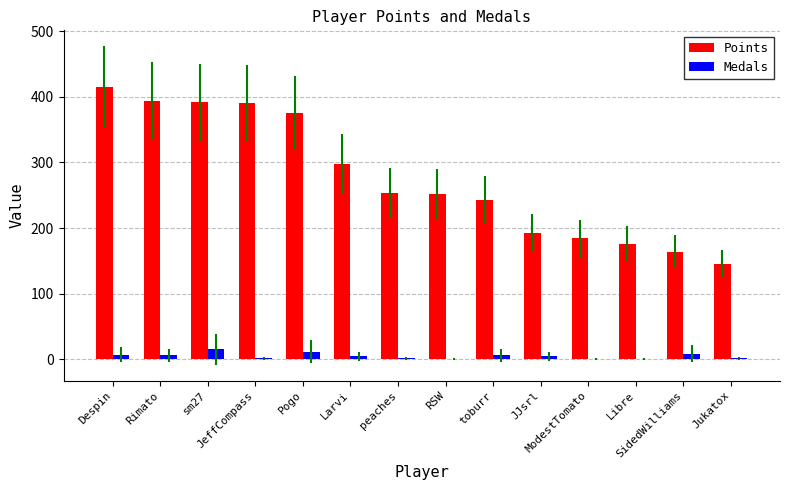

What is the sum of all Points values?

3874